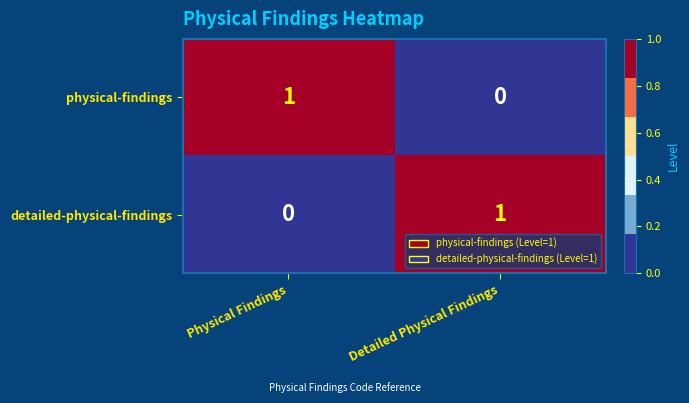

Where is detailed-physical-findings nearest to the value 0?

Physical Findings